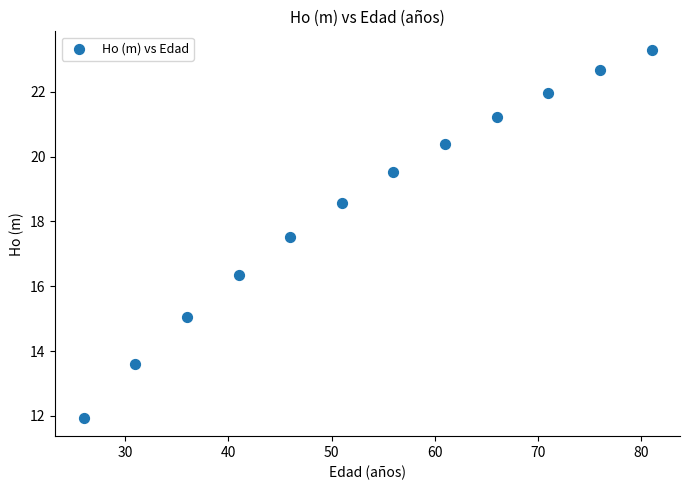

What is the average Y value?

18.5